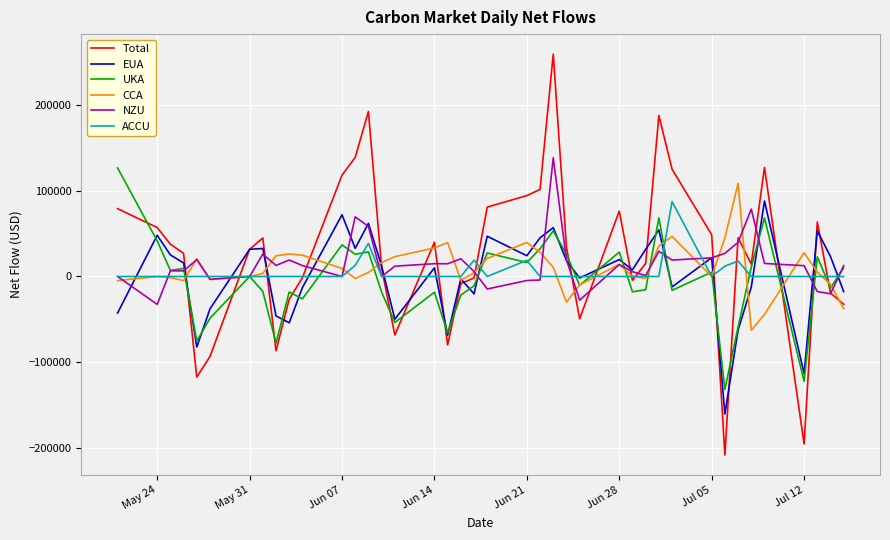

What are all the series names shown in the legend?

Total, EUA, UKA, CCA, NZU, ACCU